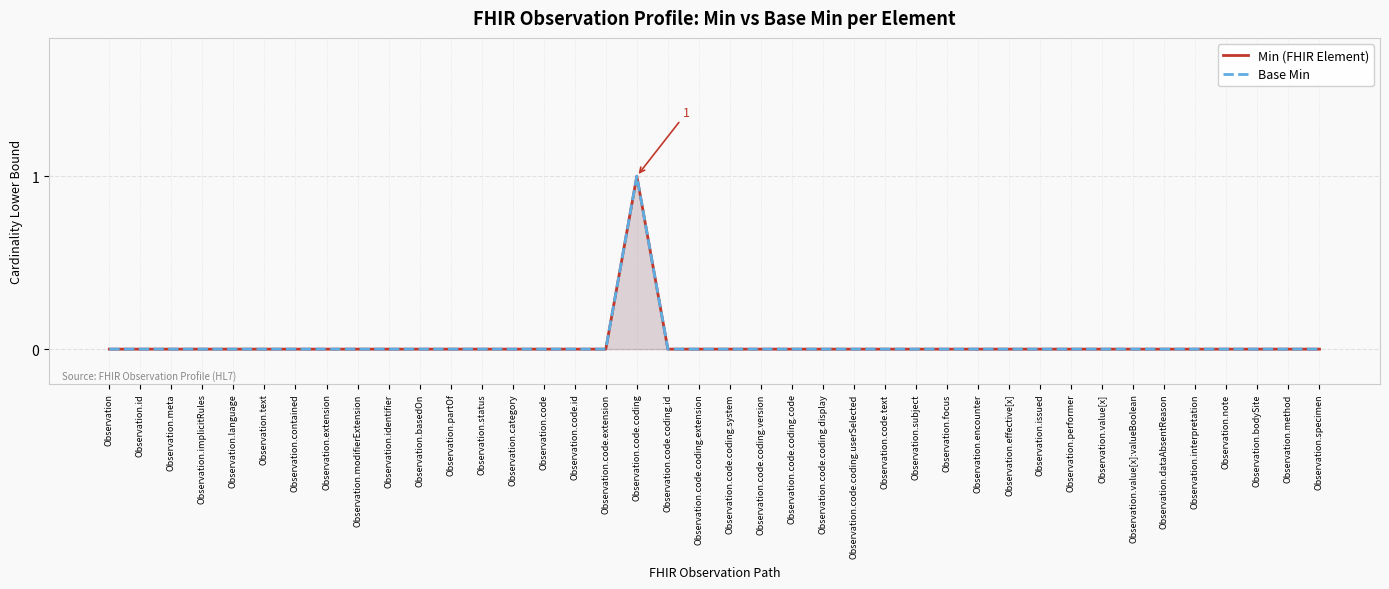

Which category has the lowest value in the Base Min series?

Observation